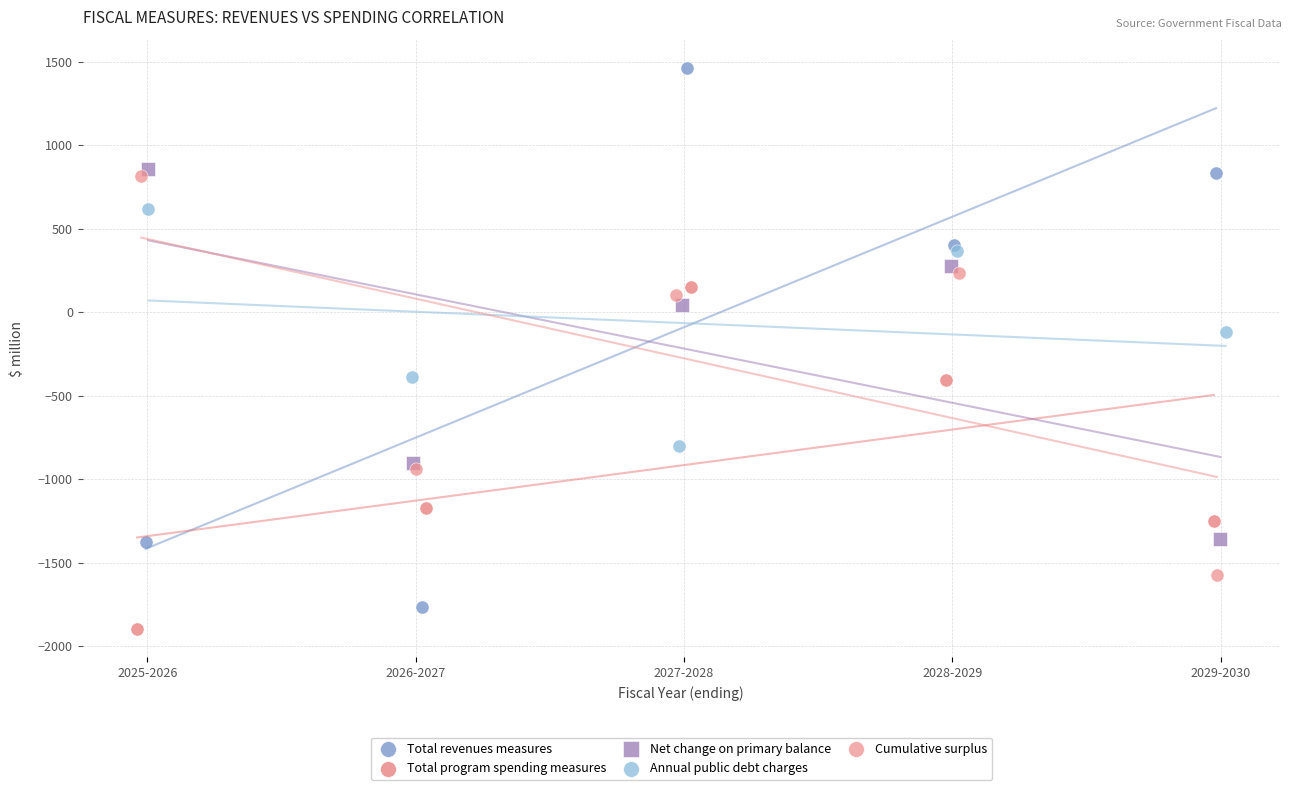

Which series reaches the maximum Y coordinate?

Total revenues measures